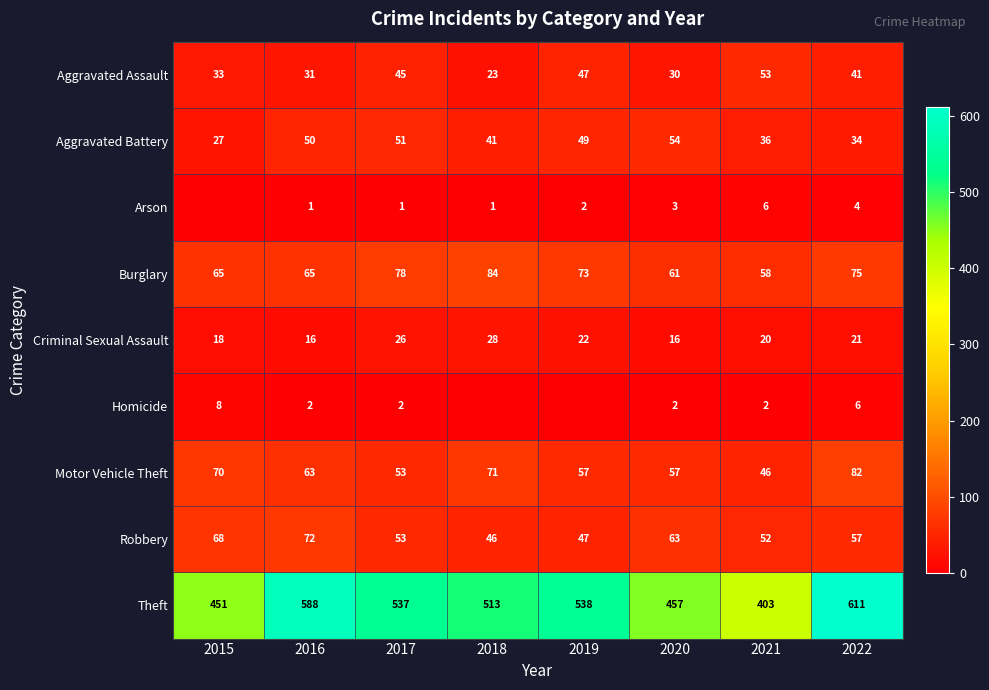

What is the total value across all series at 2021?

676